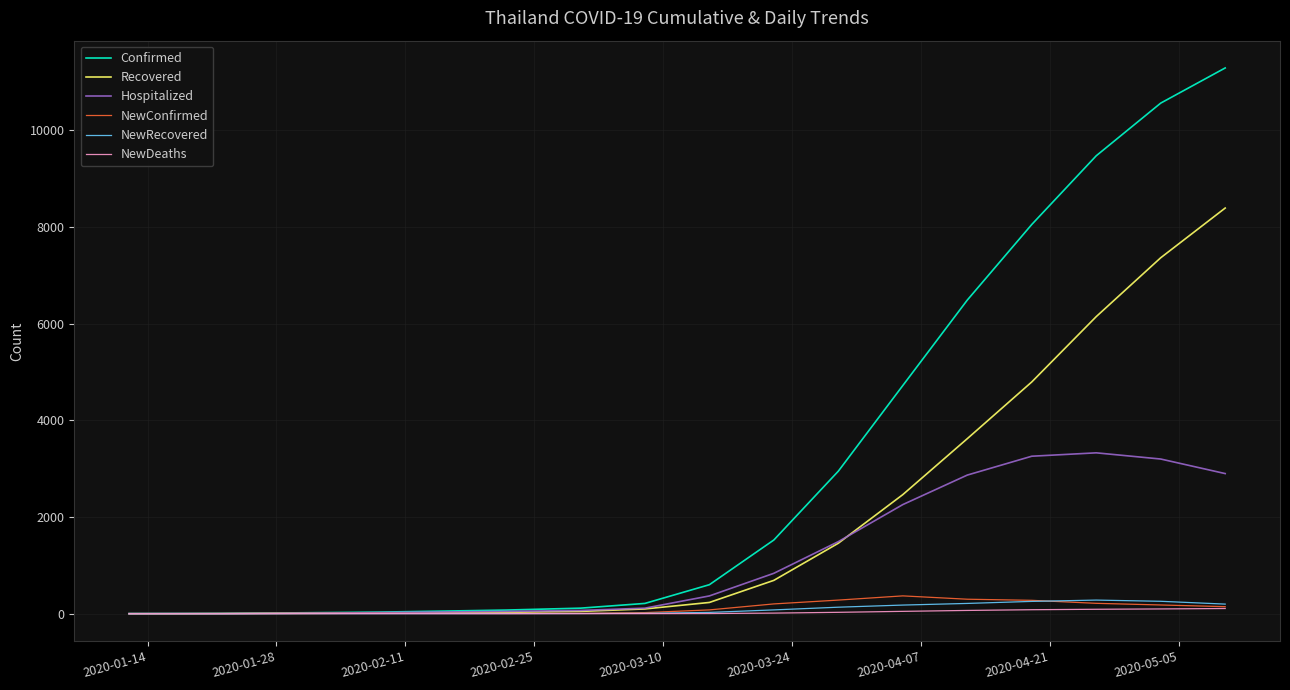

Which series has the largest range (max minus min)?

Confirmed